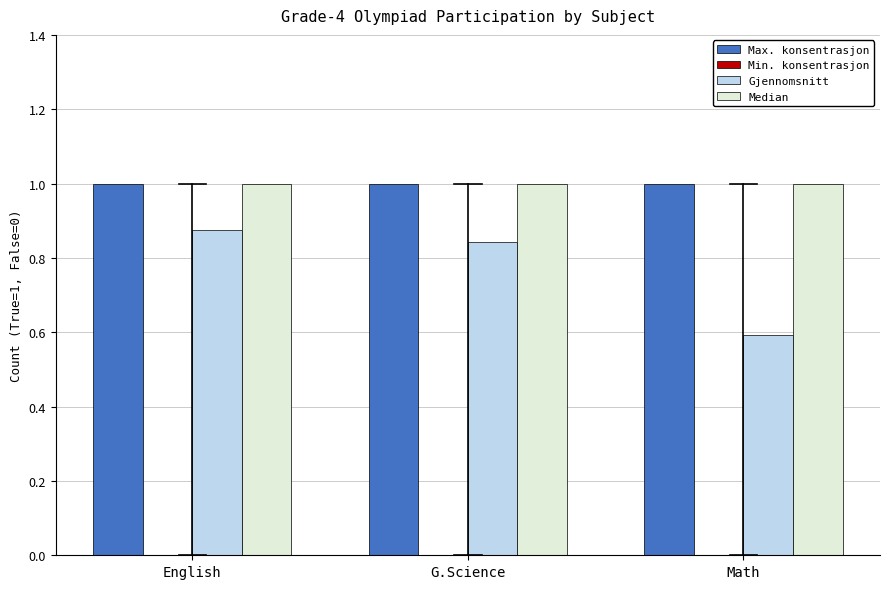

Between G.Science and Math, which series saw the biggest shift?

Gjennomsnitt